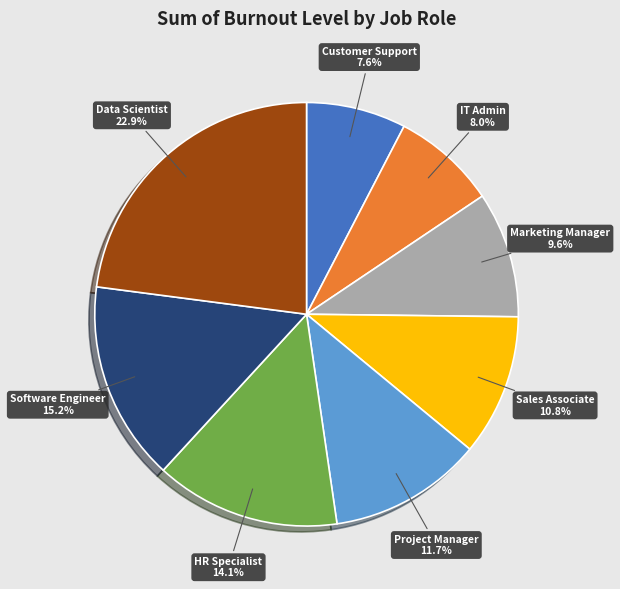

To the nearest percent, what is the difference between the Data Scientist and Marketing Manager slice percentages?

13%